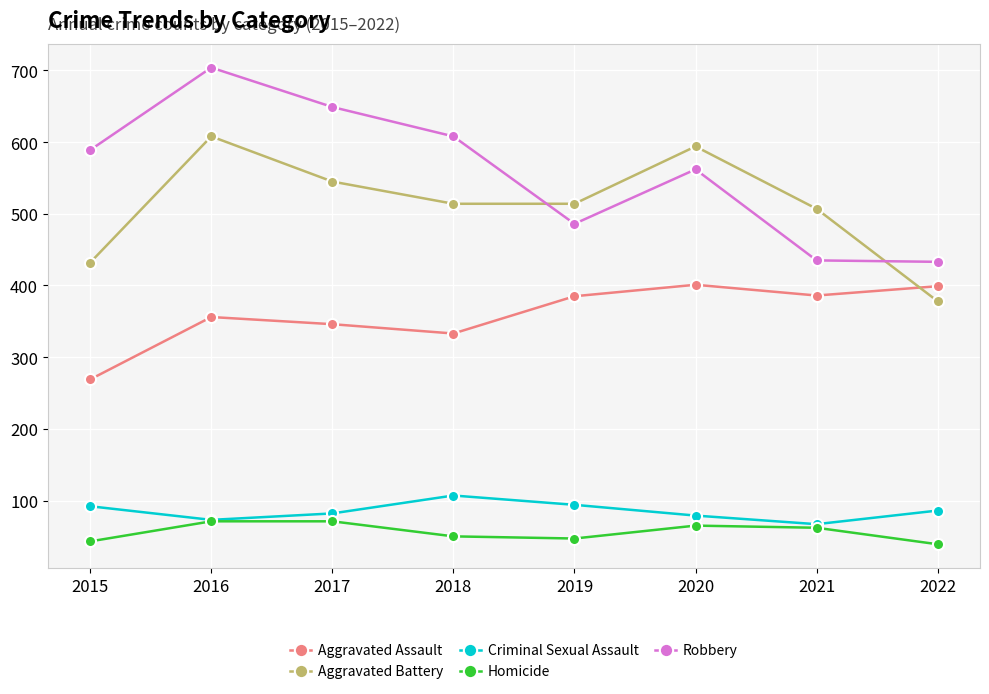

True or false: Homicide and Aggravated Assault cross at least once.

False